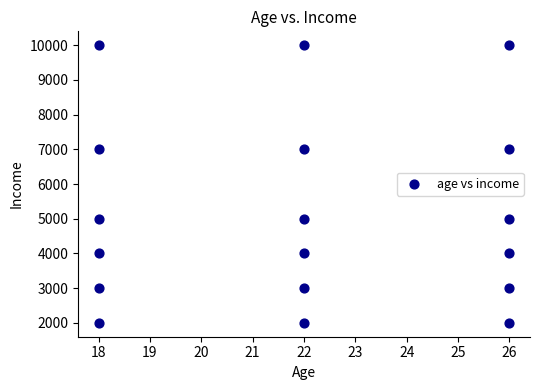

What is the range of Y values (max minus min)?

8000